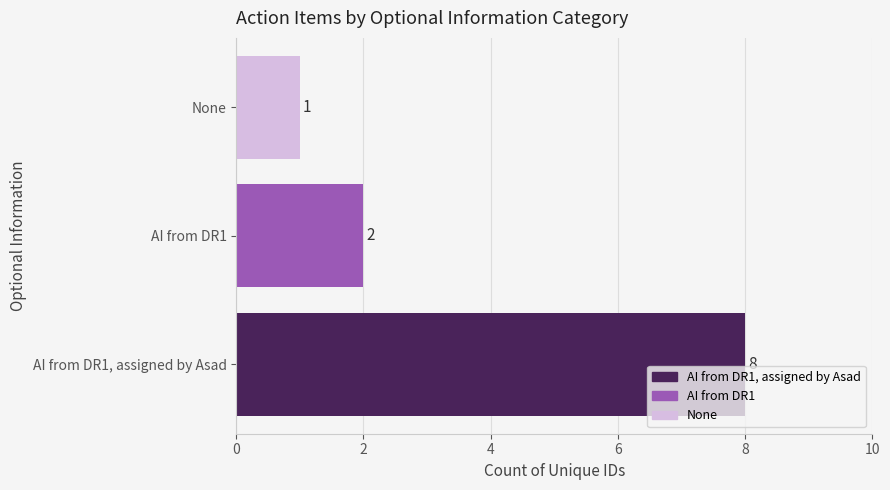

Rank the categories by value from highest to lowest.

AI from DR1, assigned by Asad, AI from DR1, None